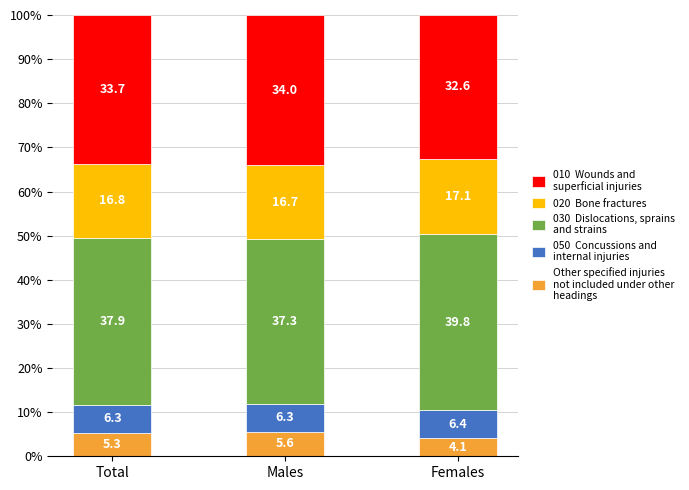

What is the total value across all series at Females?

100.0